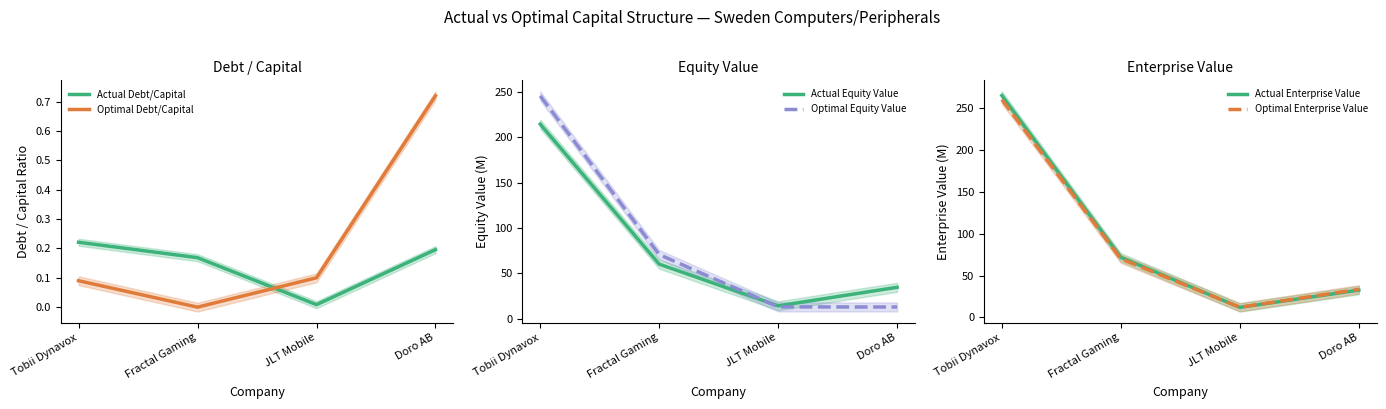

What is the difference between the highest and lowest values at Fractal Gaming?

71.7